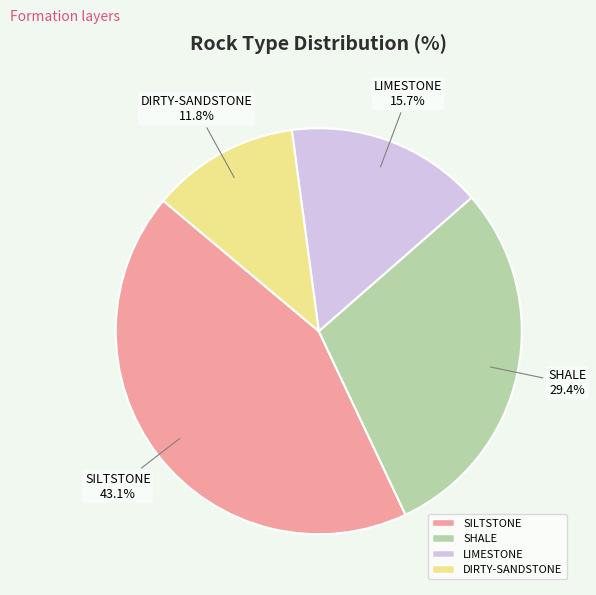

What portion of the pie excludes LIMESTONE?

84.3%